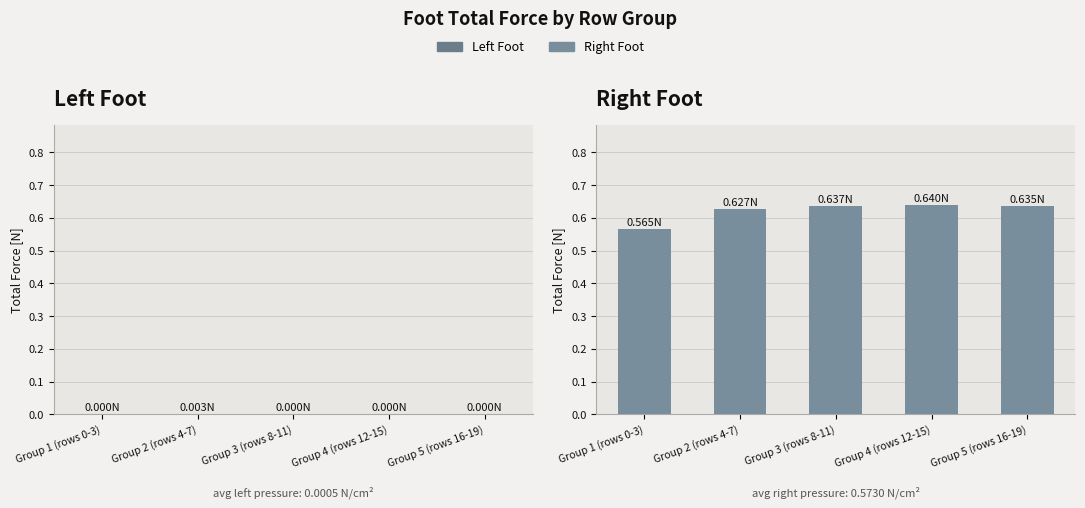

How many bars are there in total?

10